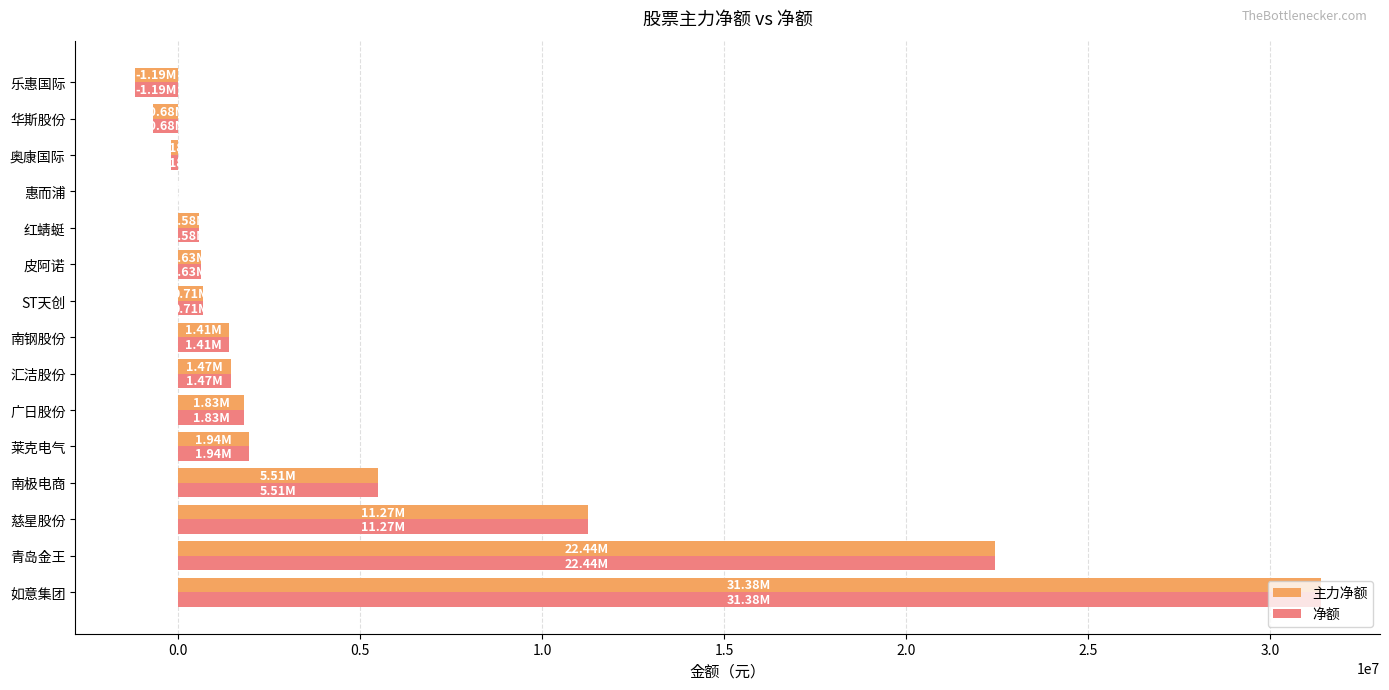

What is the sum of all 净额 values?

77114706